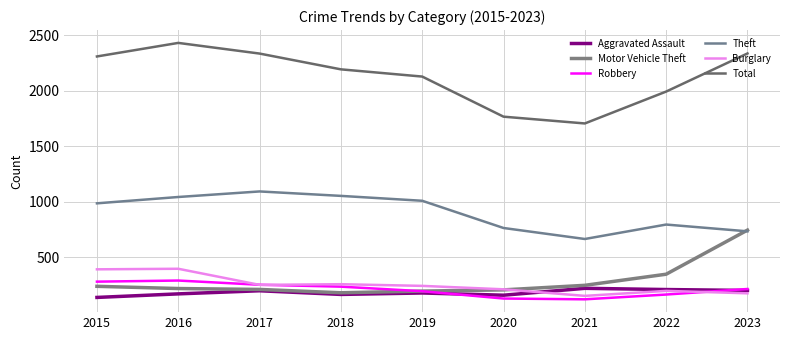

After their last crossing, which series has the higher values: Burglary or Aggravated Assault?

Aggravated Assault